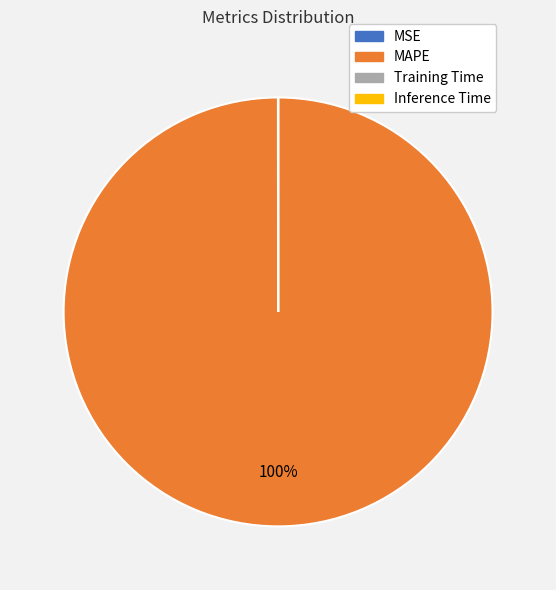

Which category has the biggest portion of the pie?

MAPE